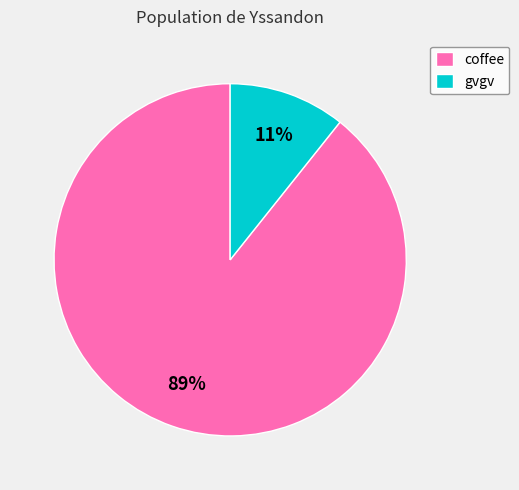

Which slice is the largest?

coffee